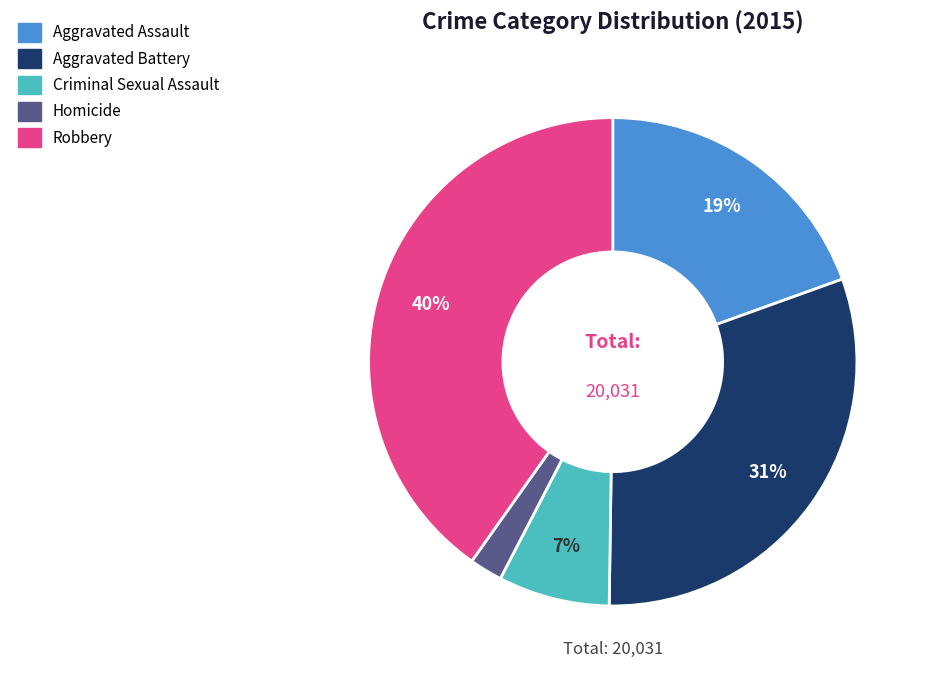

To the nearest percent, what is the average slice percentage?

20%